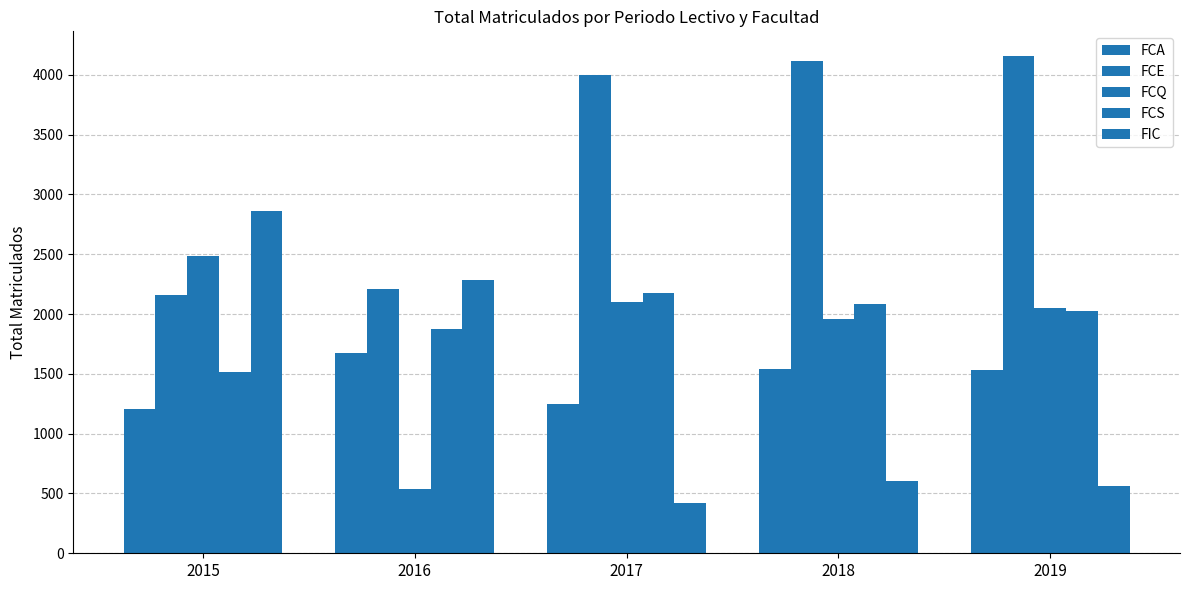

How many bars are there in each group?

5